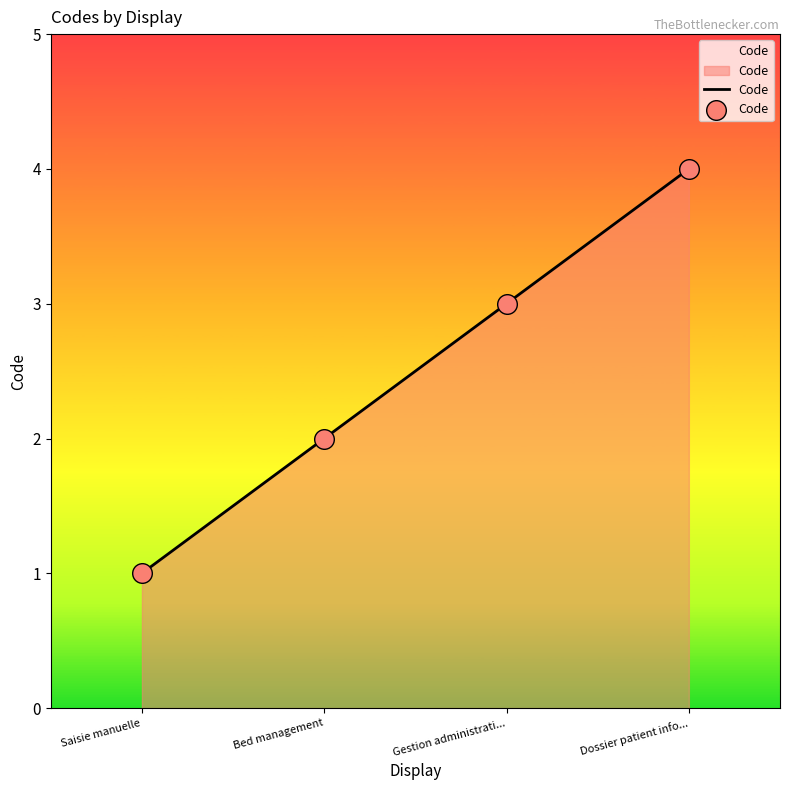

Which has a higher value, Gestion administrati... or Dossier patient info...?

Dossier patient info...